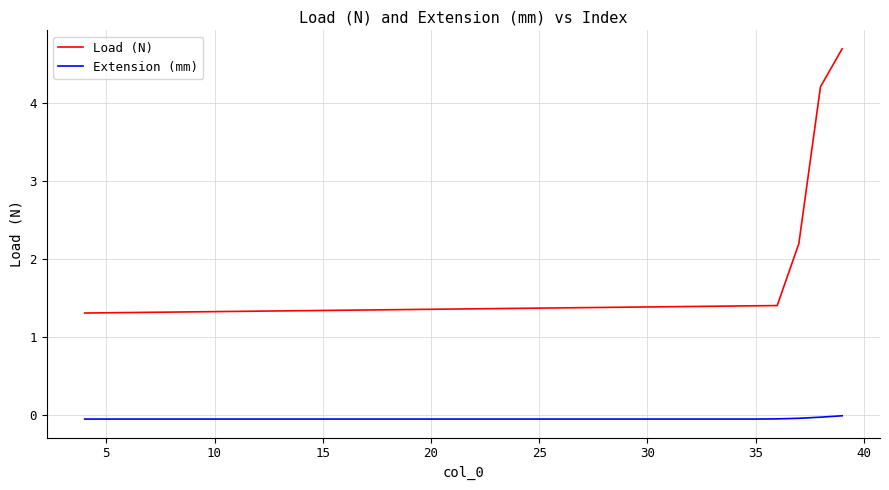

True or false: Load (N) and Extension (mm) cross at least once.

False